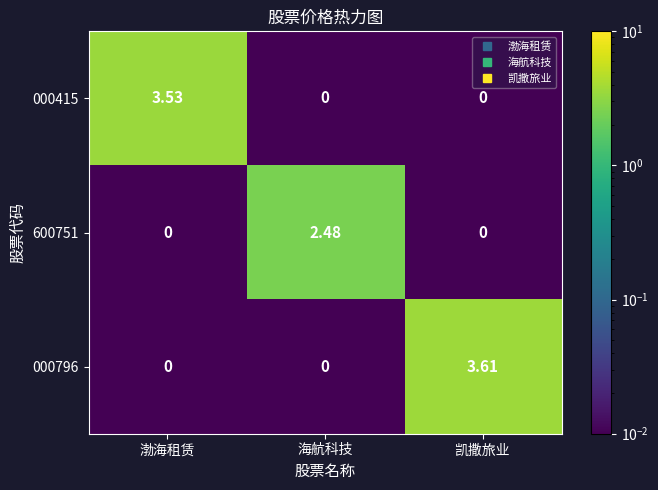

Is the value of 600751 at 海航科技 greater than the value of 000796 at 渤海租赁?

Yes